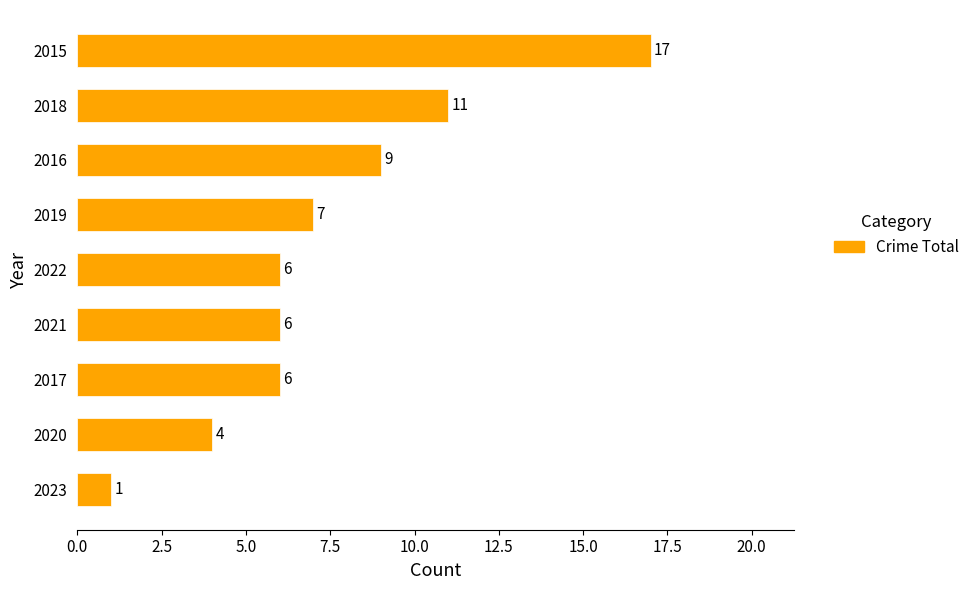

The value at 2017 is 10. True or false?

False